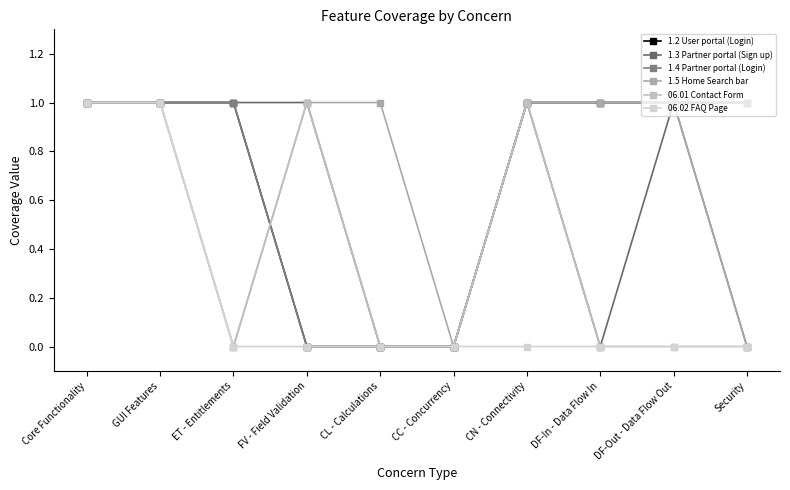

How many positive values does the 1.2 User portal (Login) series have?

7